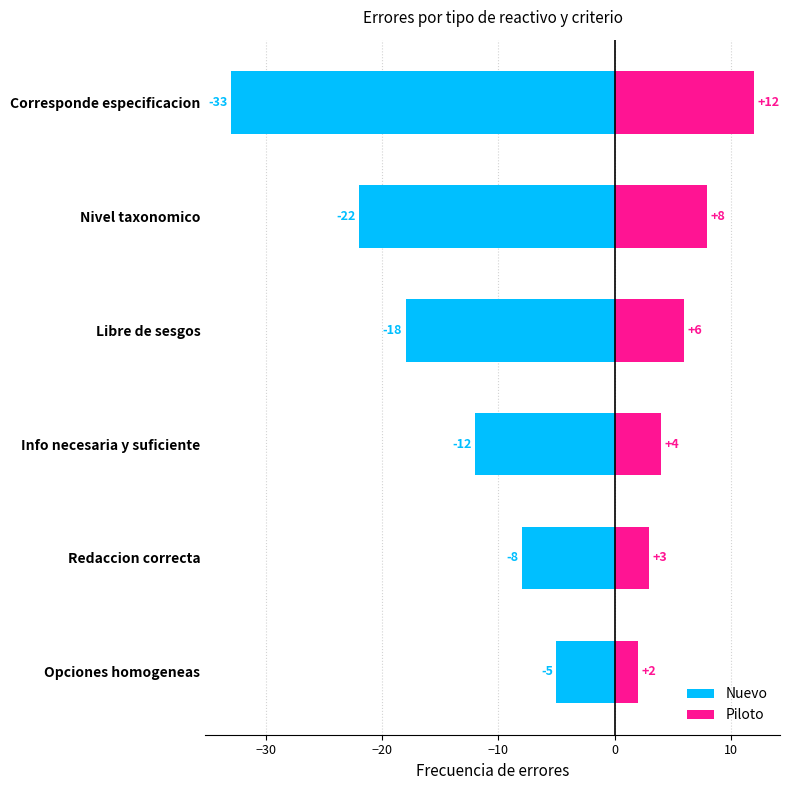

How many data points in Piloto are above 6?

2